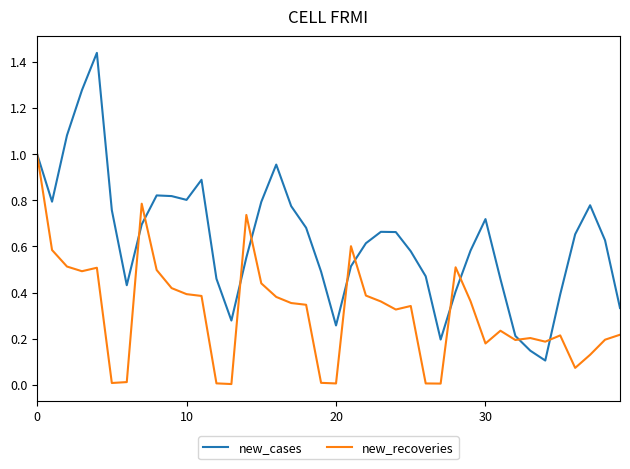

Which series has the largest range (max minus min)?

new_cases